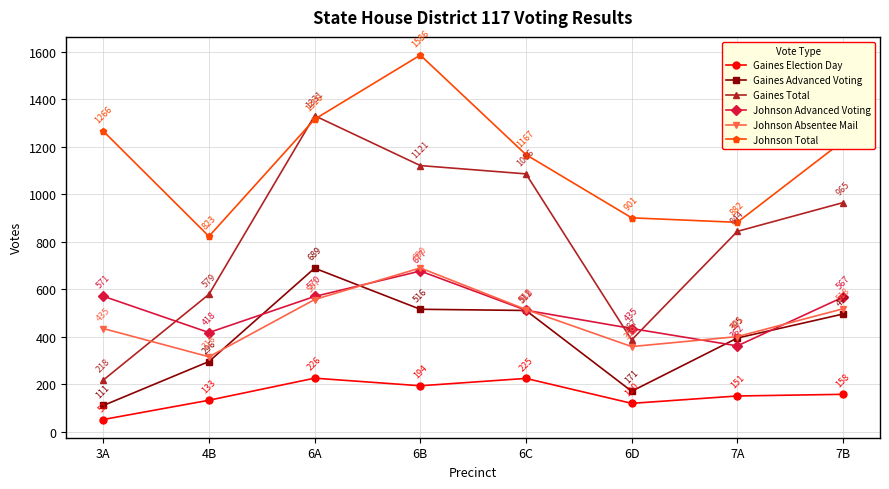

Which series changed the most between 3A and 7B?

Gaines Total